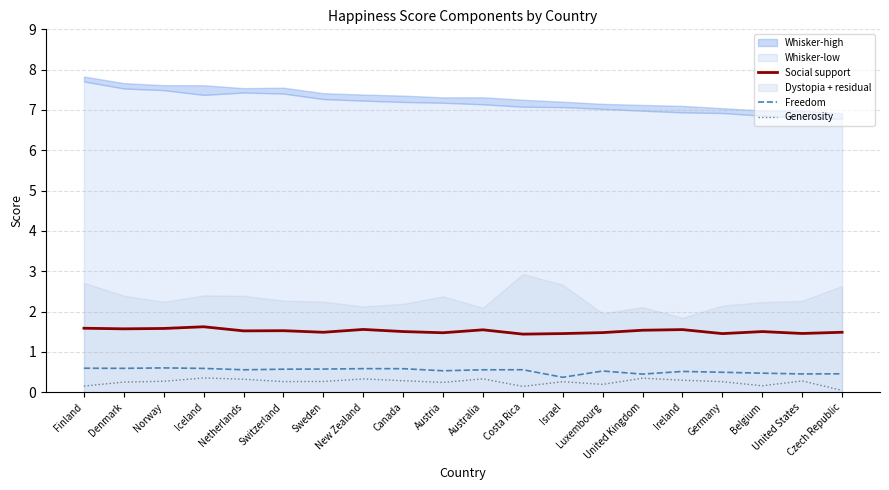

What is the highest value of the Generosity series?

0.4